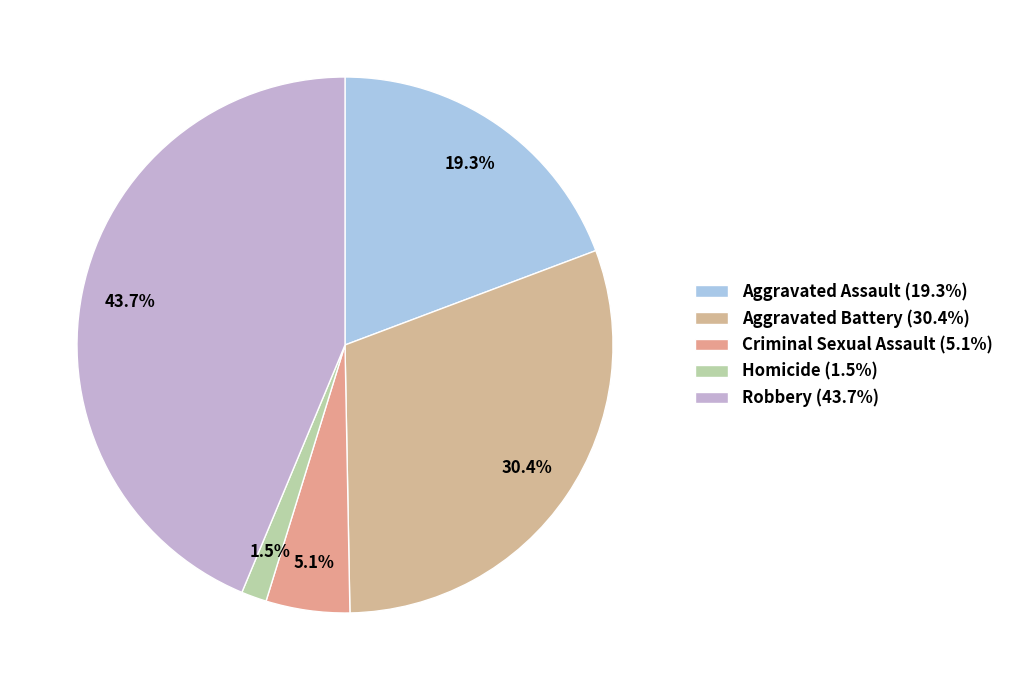

Which has a higher value, Criminal Sexual Assault or Homicide?

Criminal Sexual Assault